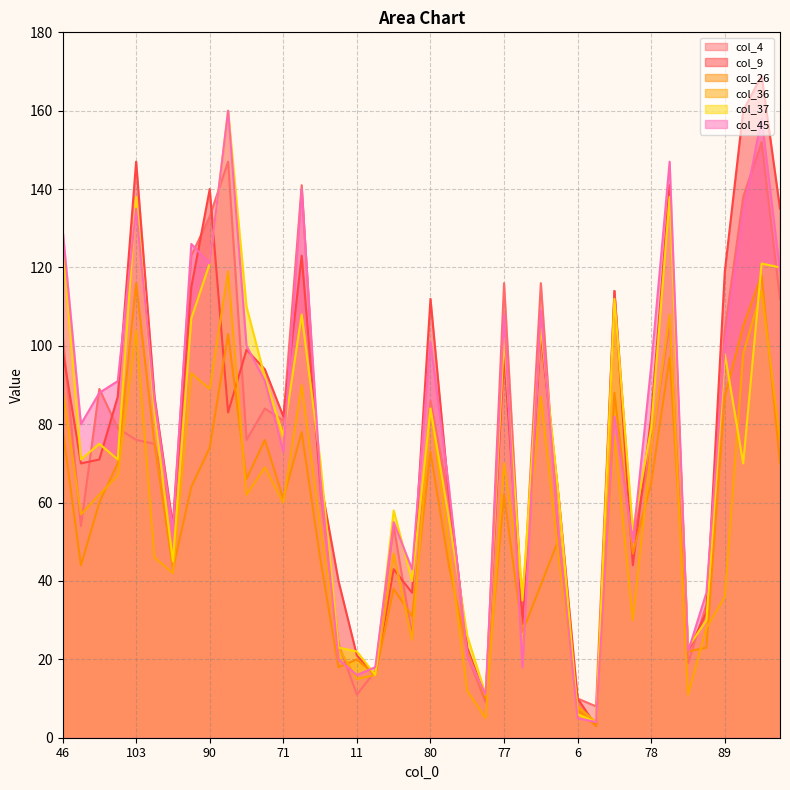

Which category has the highest value across all series?

107